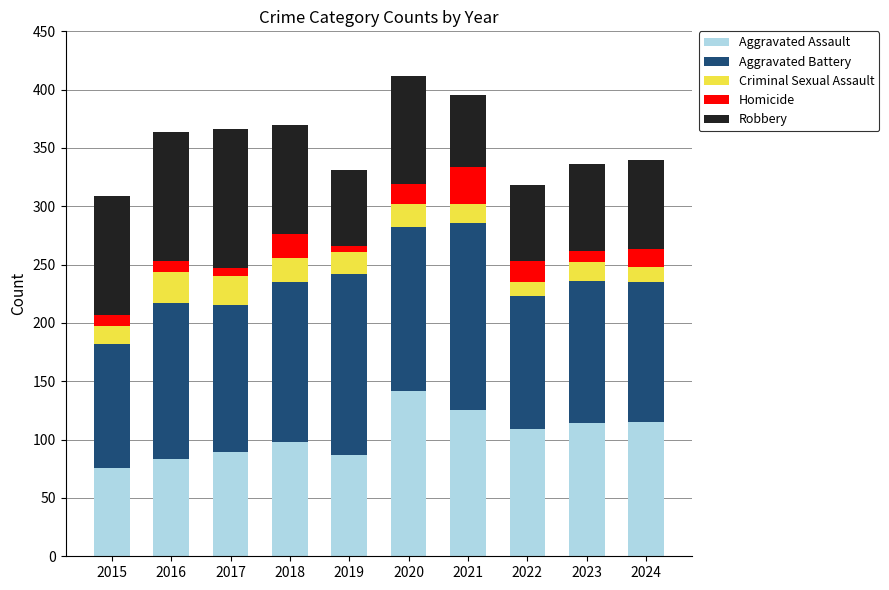

What is the maximum value for Aggravated Assault?

142